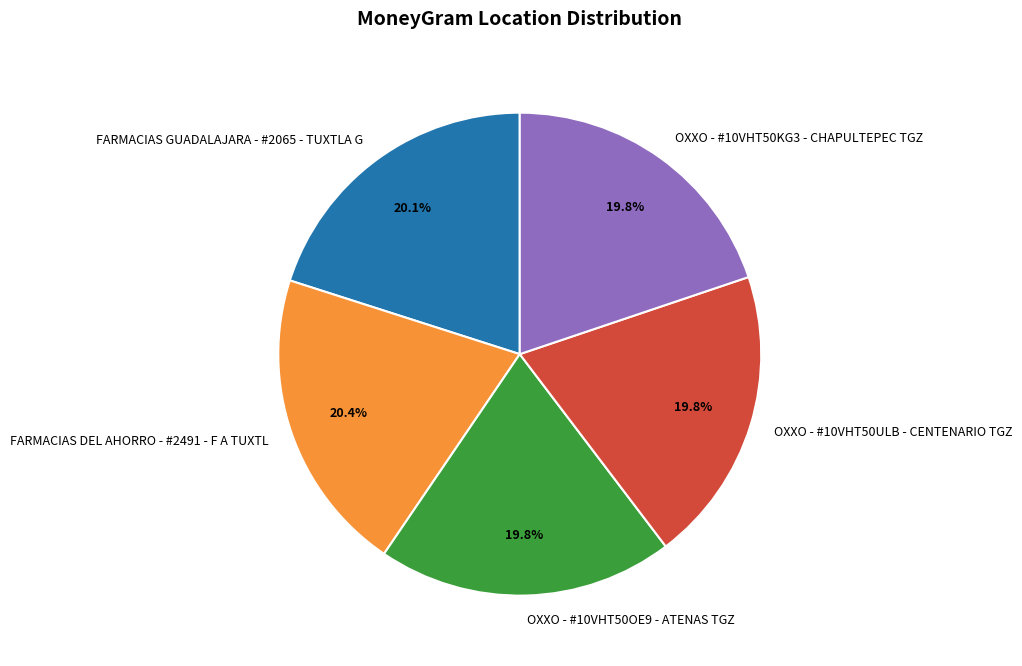

What portion of the pie excludes FARMACIAS GUADALAJARA - #2065 - TUXTLA G?

79.9%